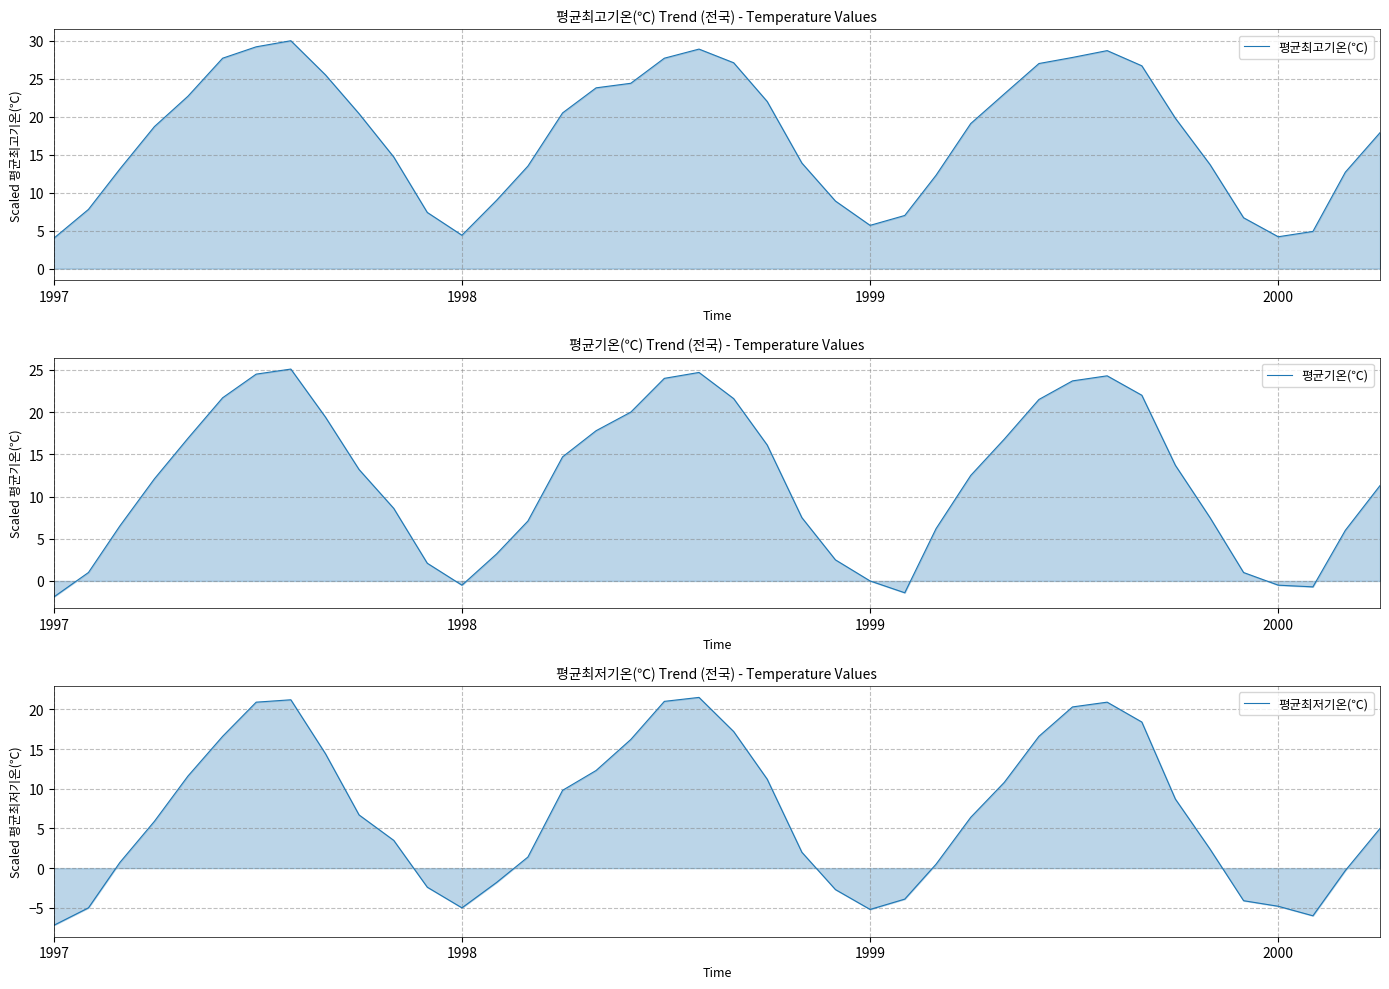

Reading left to right, transcribe all the data shown in this chart.

평균최고기온(℃): 4.0	7.8	13.1	18.7	22.7	27.7	29.2	30.0	25.5	20.4	14.7	7.4	4.4	9.0	13.5	20.5	23.8	24.4	27.7	28.9	27.1	22.0	13.9	8.9	5.7	7.0	12.3	19.1	23.0	27.0	27.8	28.7	26.7	19.8	13.7	6.7	4.2	4.9	12.7	17.9
평균기온(℃): -1.9	1.0	6.5	12.1	16.9	21.7	24.5	25.1	19.4	13.2	8.6	2.1	-0.5	3.2	7.1	14.7	17.8	20.0	24.0	24.7	21.6	16.1	7.5	2.5	0.0	-1.4	6.2	12.5	16.8	21.5	23.7	24.3	22.0	13.7	7.5	1.0	-0.5	-0.7	6.0	11.3
평균최저기온(℃): -7.2	-5.0	0.7	5.9	11.6	16.6	20.9	21.2	14.4	6.7	3.5	-2.4	-5.0	-1.8	1.4	9.8	12.3	16.2	21.0	21.5	17.2	11.2	2.0	-2.7	-5.2	-3.9	0.5	6.4	10.8	16.6	20.3	20.9	18.4	8.7	2.4	-4.1	-4.8	-6.0	-0.3	5.0